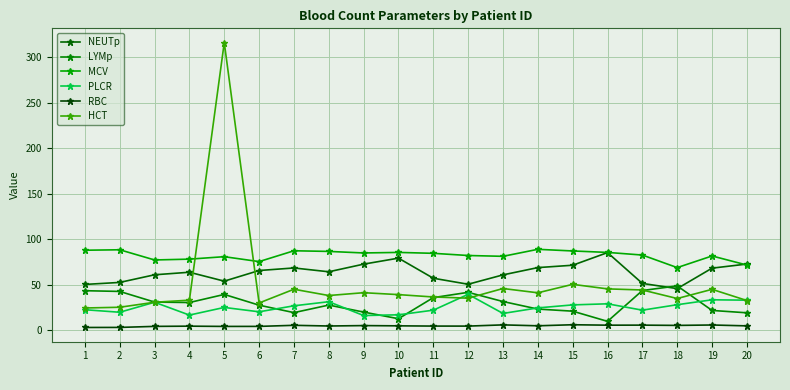

How many lines are shown in the chart?

6